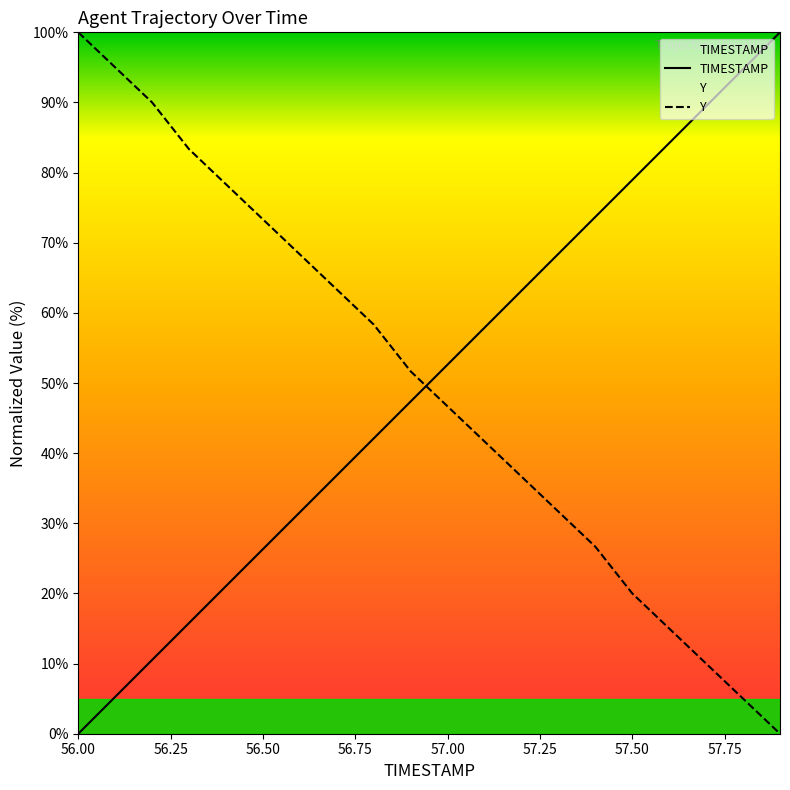

What is the greatest value displayed?

100.0